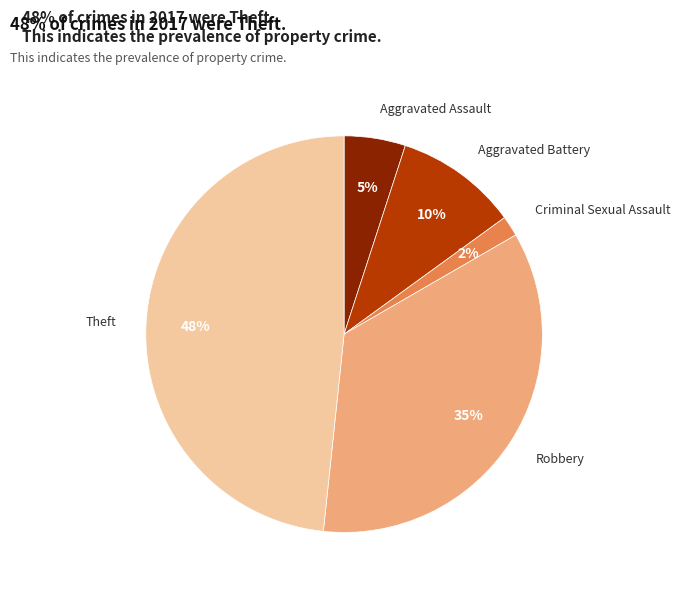

To the nearest percent, what is the average slice percentage?

20%